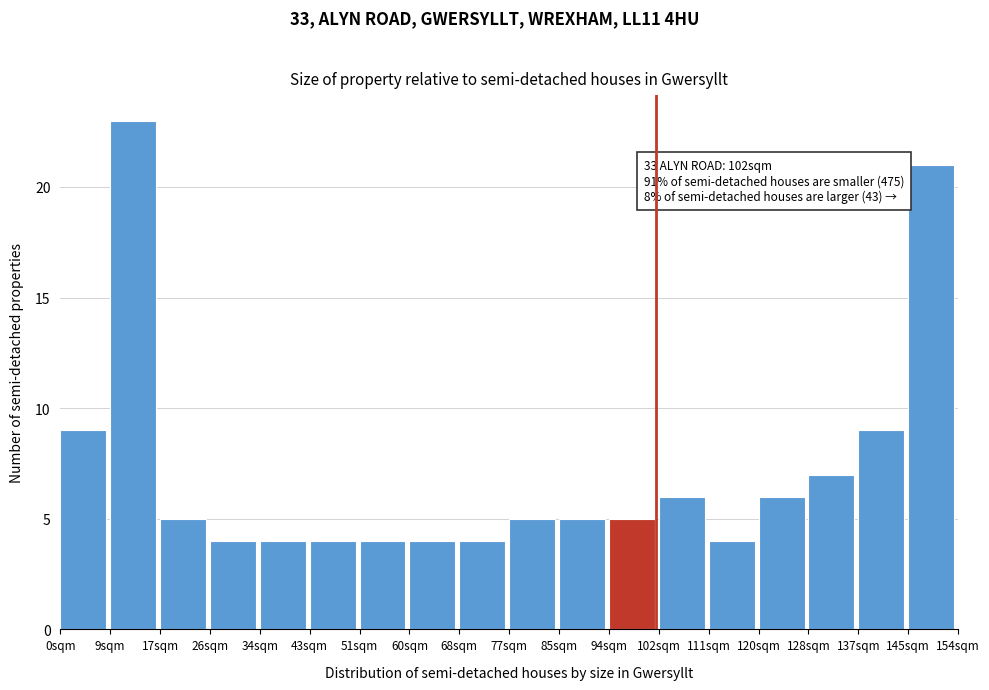

Which range on the x-axis has the tallest bar?

9 to 17